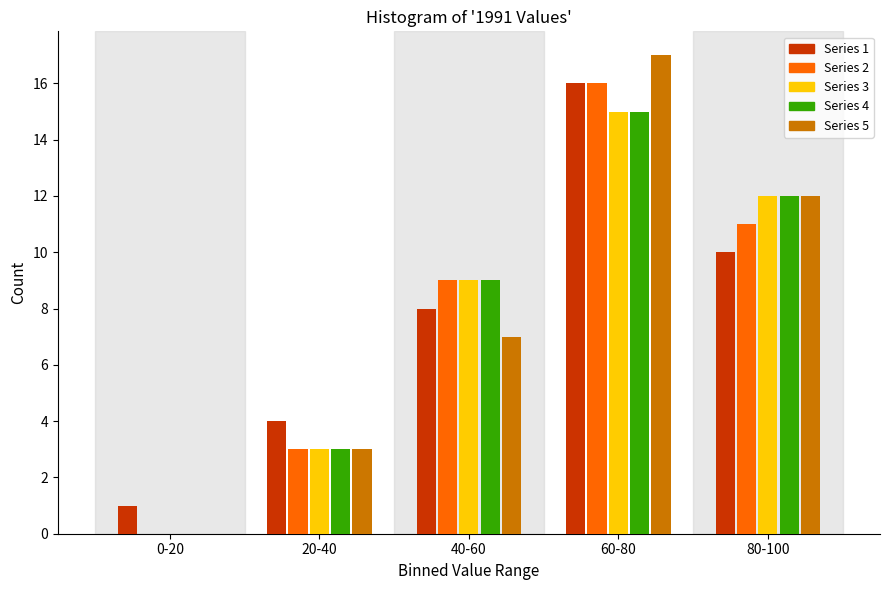

Reading left to right, list all the values displayed in this chart.

Series 1: 0-20=1	20-40=4	40-60=8	60-80=16	80-100=10
Series 2: 0-20=0	20-40=3	40-60=9	60-80=16	80-100=11
Series 3: 0-20=0	20-40=3	40-60=9	60-80=15	80-100=12
Series 4: 0-20=0	20-40=3	40-60=9	60-80=15	80-100=12
Series 5: 0-20=0	20-40=3	40-60=7	60-80=17	80-100=12